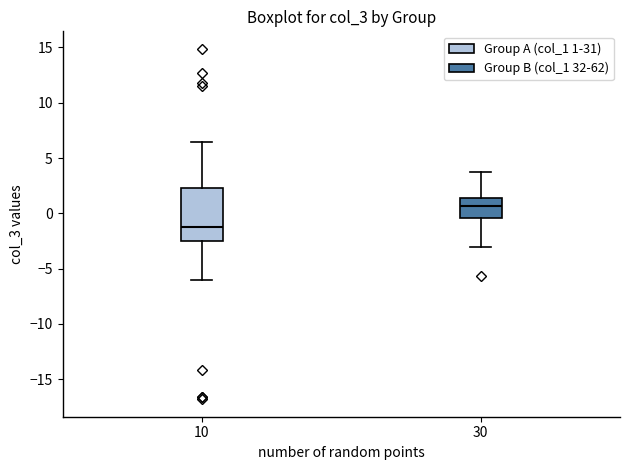

Which box is the tallest, from its lower edge to its upper edge?

10